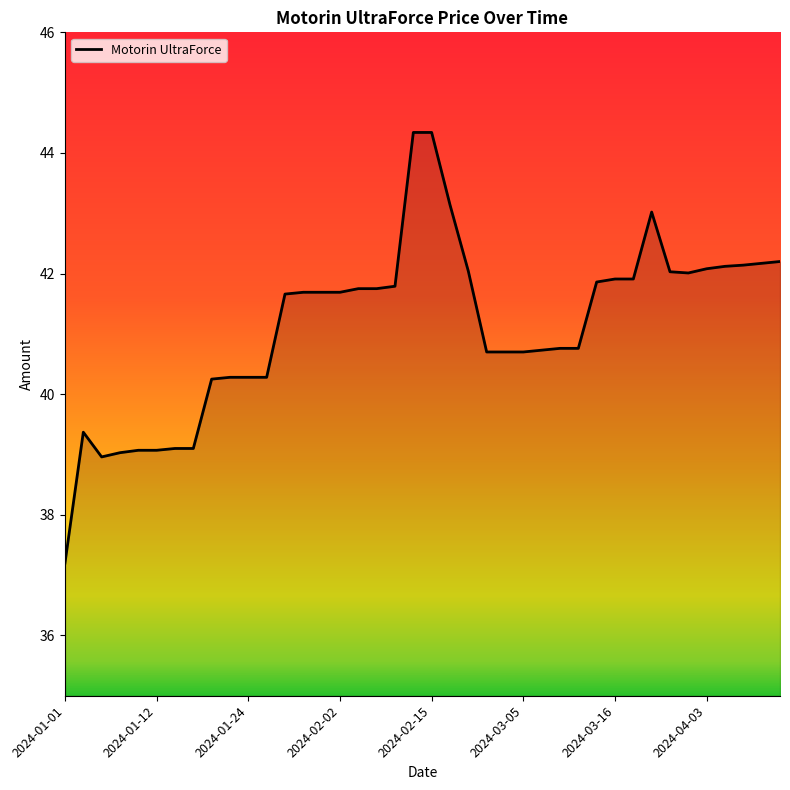

What is the minimum value shown in the chart?

37.2